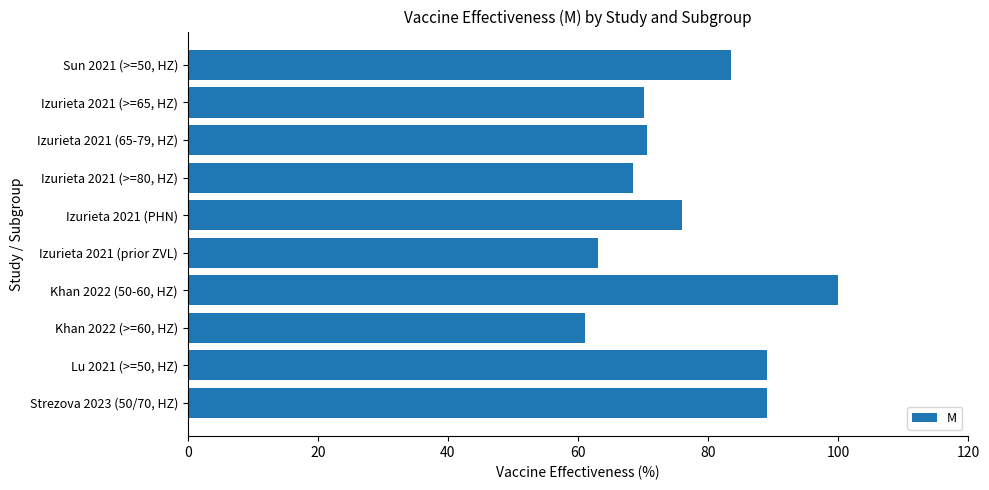

What is the value of the 5th bar from the top?

76.0